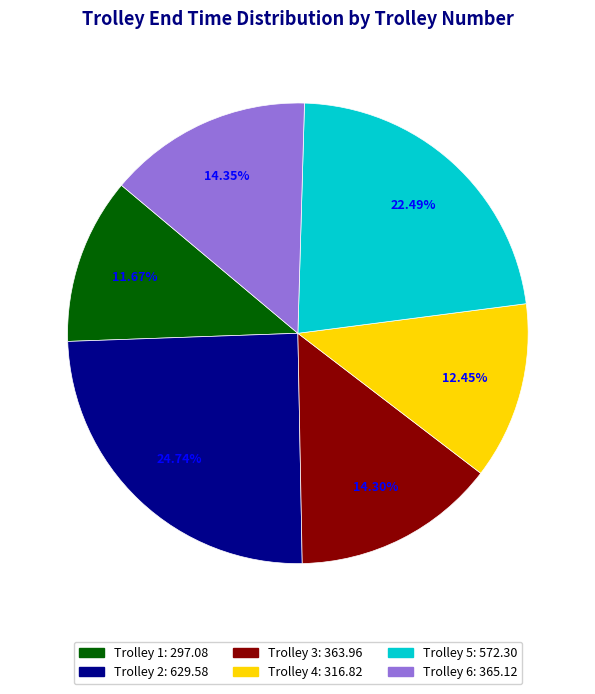

How many slices are in this pie chart?

6